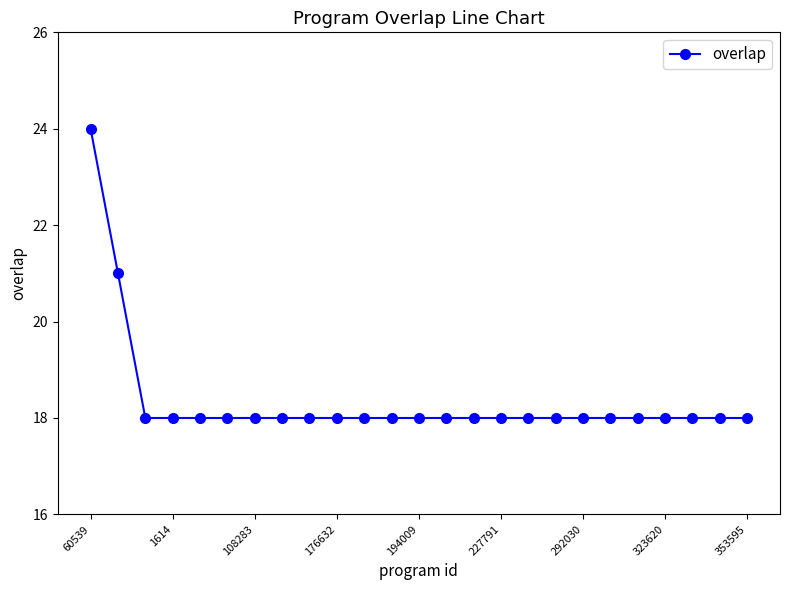

What is the greatest value displayed?

24